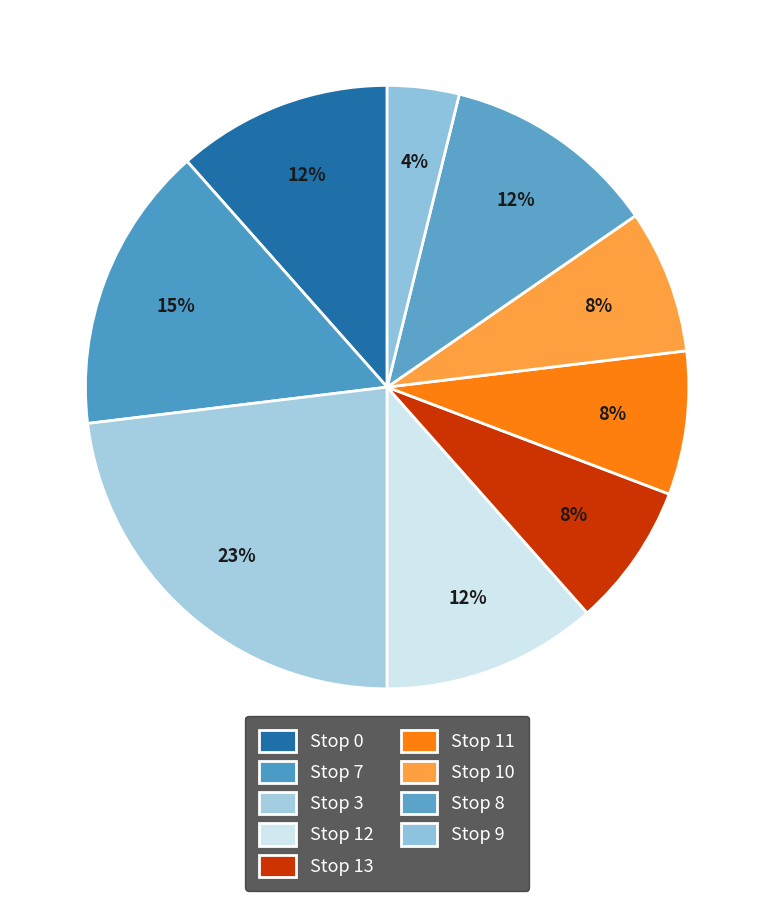

How many slices are in this pie chart?

9